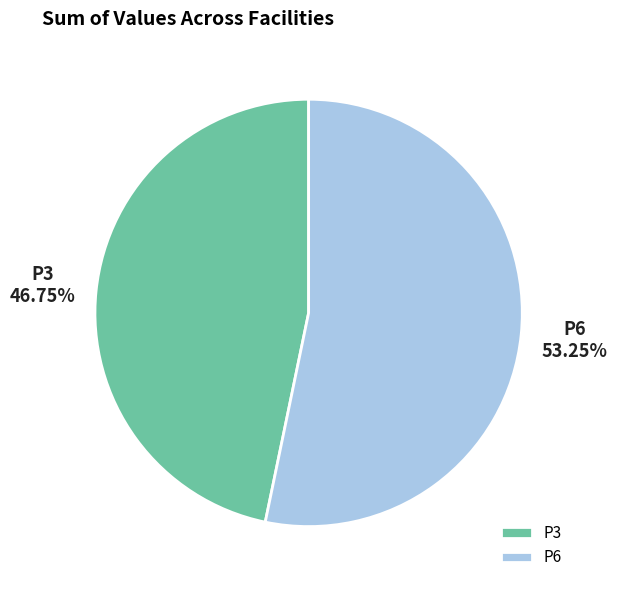

Is the sum of P3 and P6 greater than half?

Yes